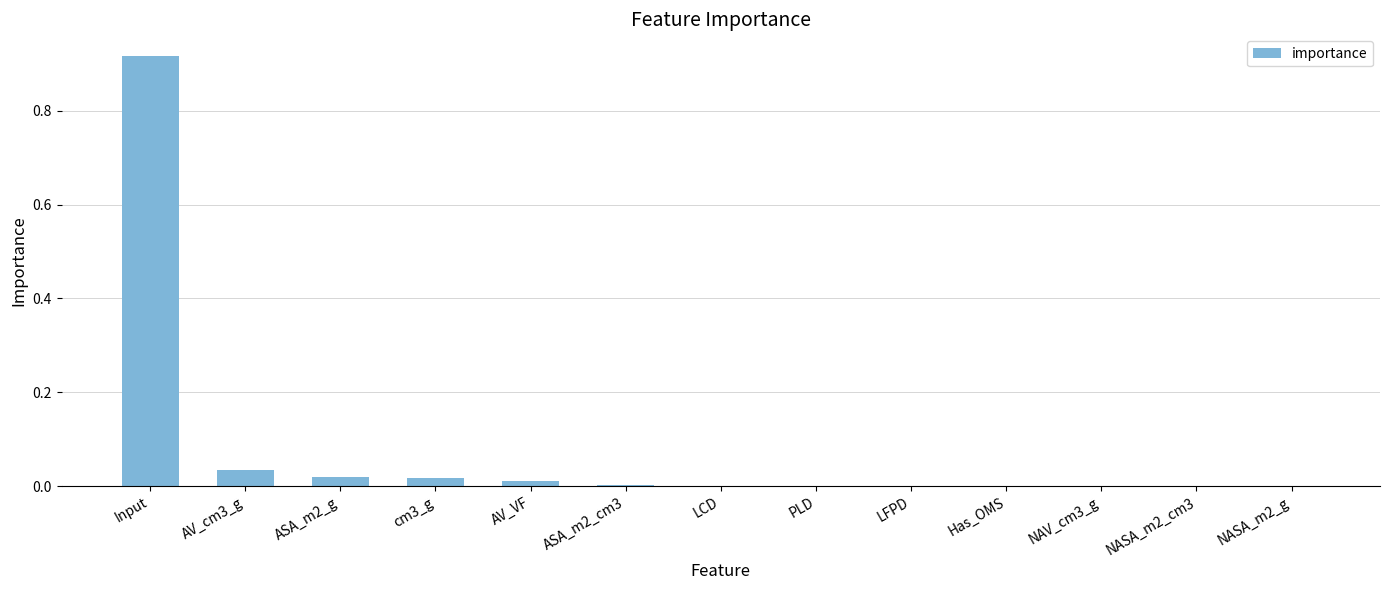

What is the sum of all values?

1.0